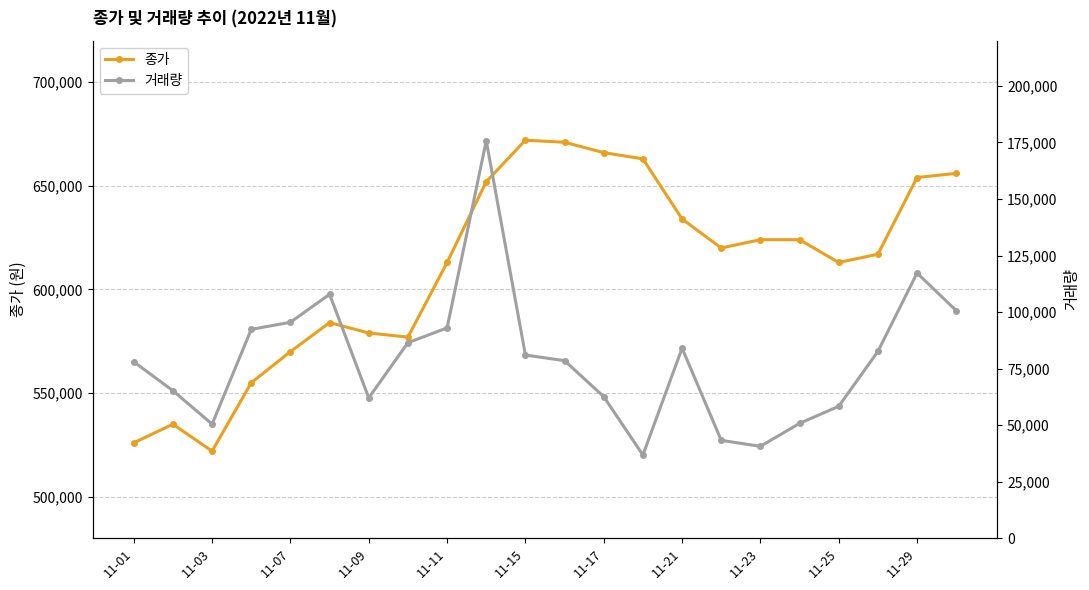

At which category does 종가 reach its first local valley?

11-03